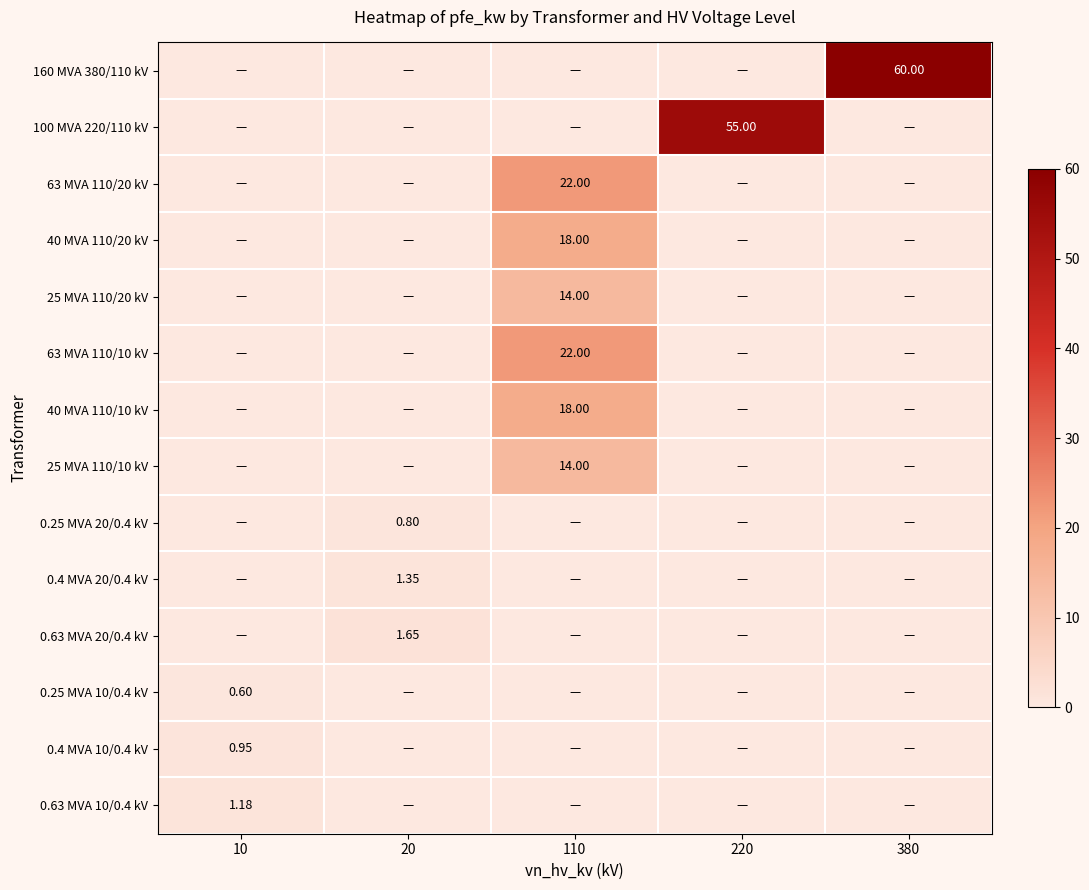

List the labels in order of 25 MVA 110/10 kV value, largest first.

110, 10, 20, 220, 380